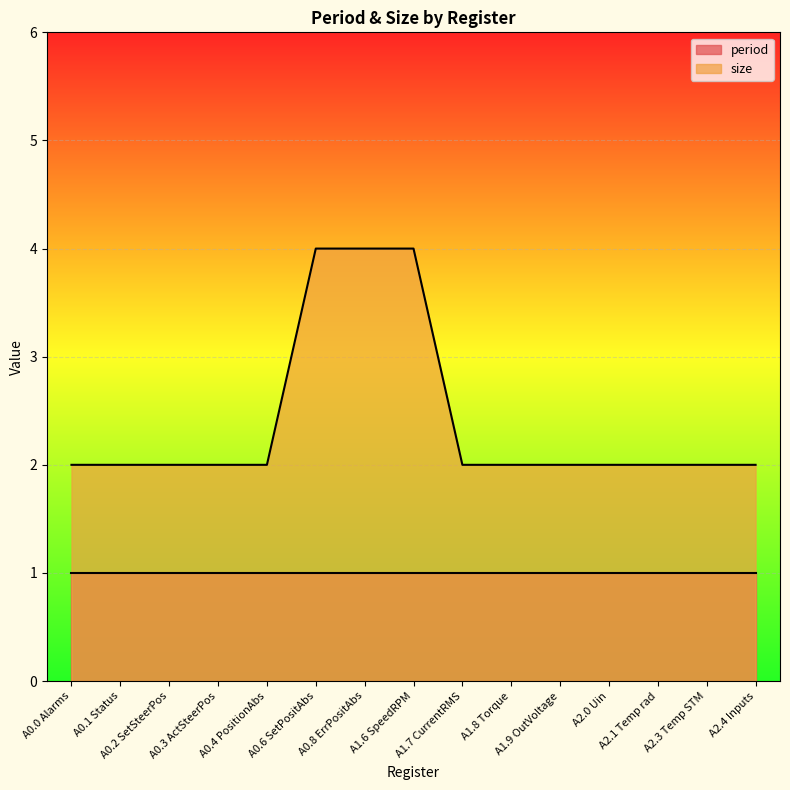

Is it true that the value at A0.2 SetSteerPos is 1?

False